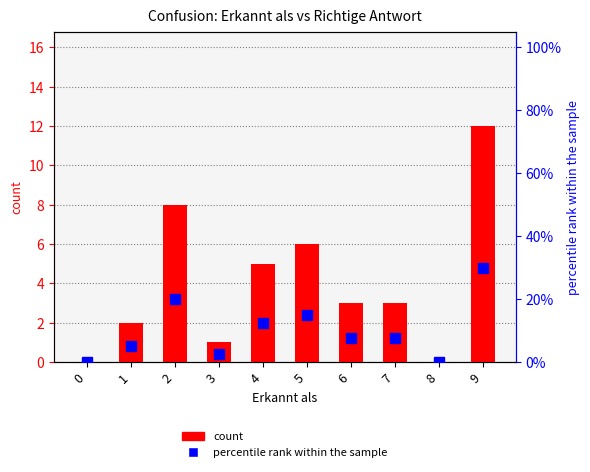

What is the difference between the maximum and minimum values in the percentile rank within the sample series?

30.0